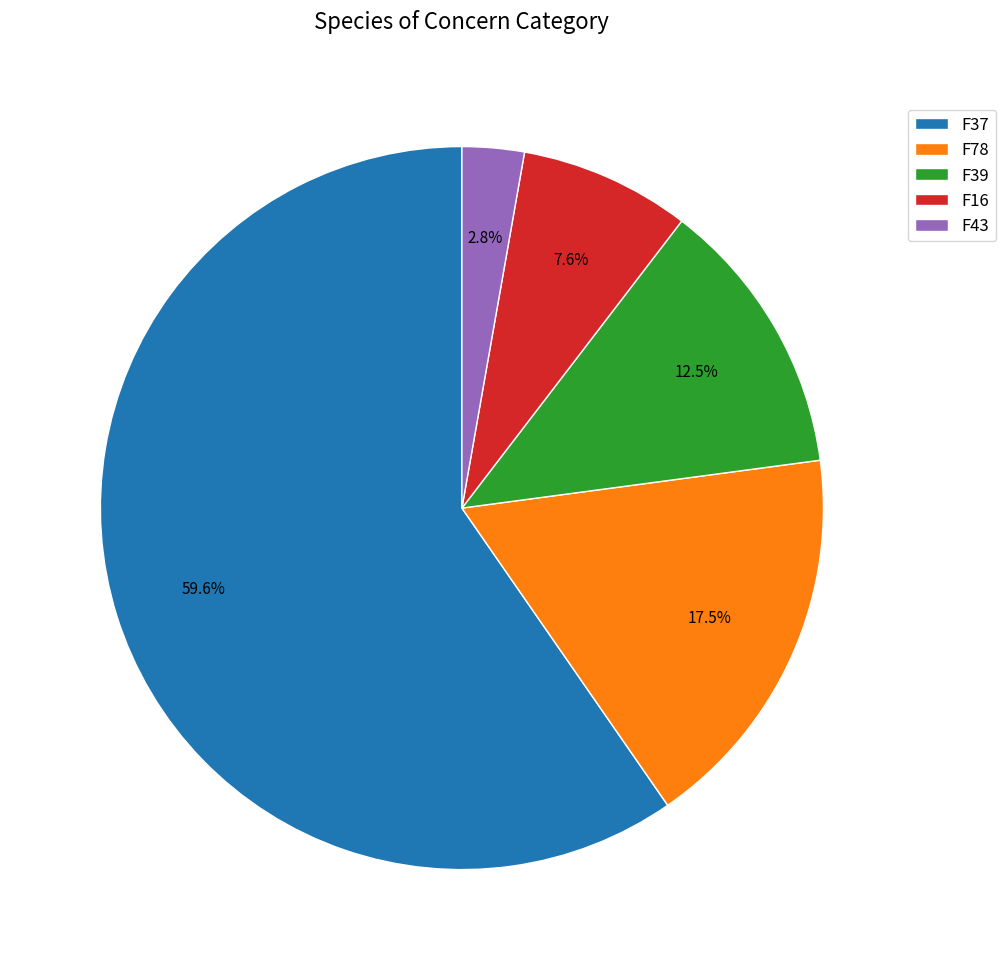

What percentage is the F37 slice, to the nearest percent?

60%